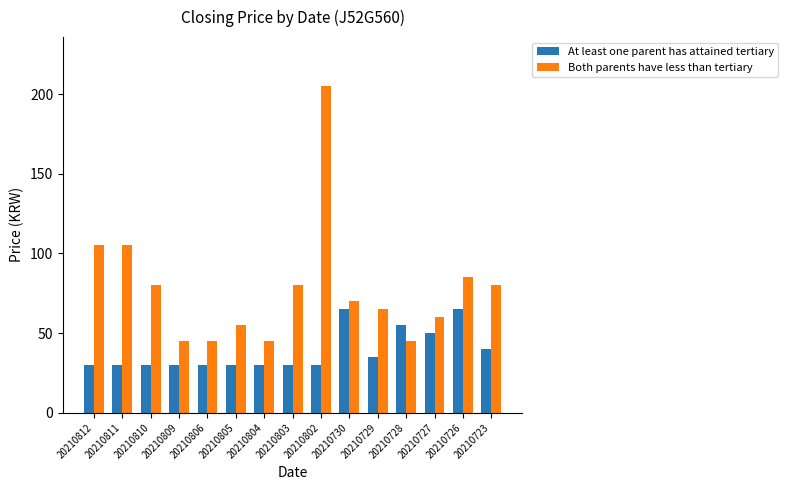

Which series has the largest range (max minus min)?

Both parents have less than tertiary